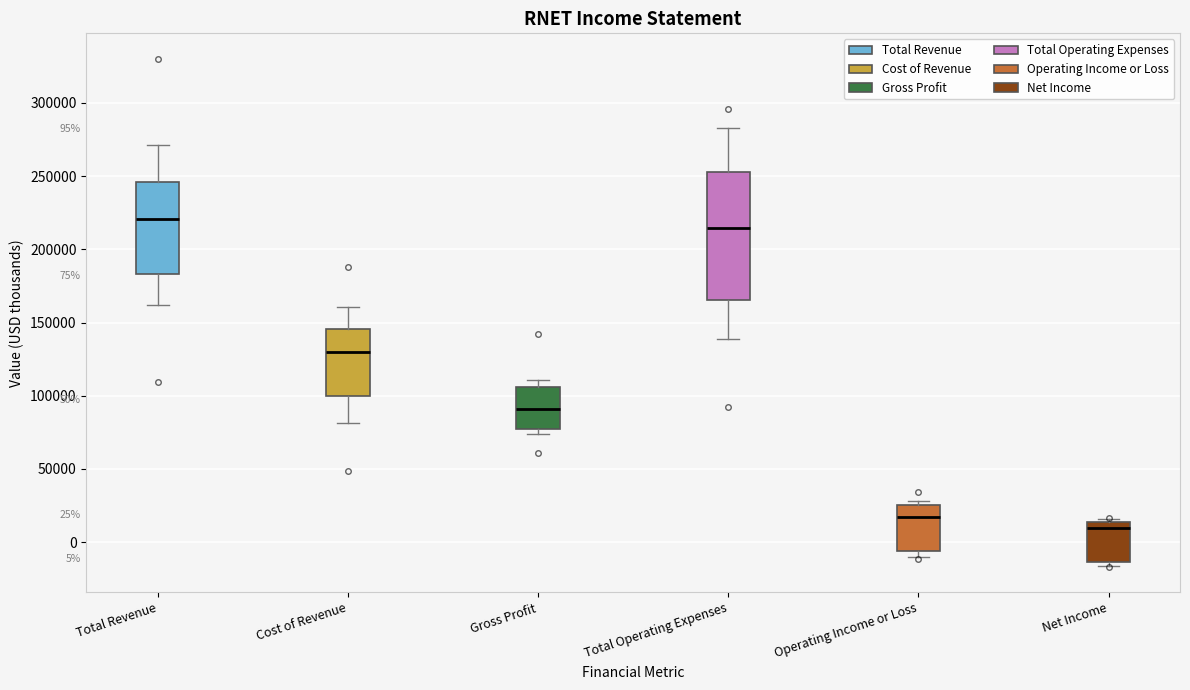

Which box has the lowest median line?

Net Income